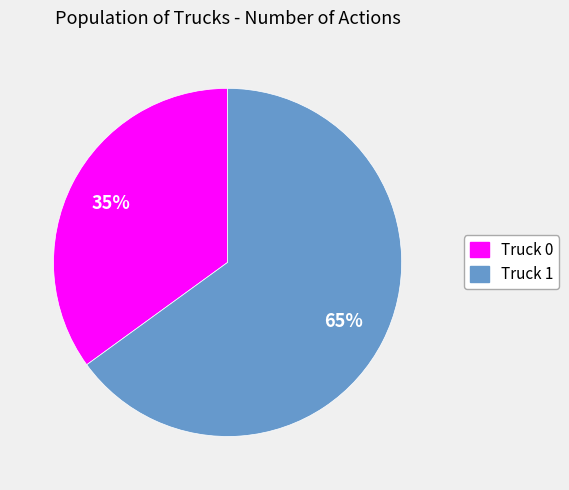

What is the smallest slice in the pie chart?

Truck 0